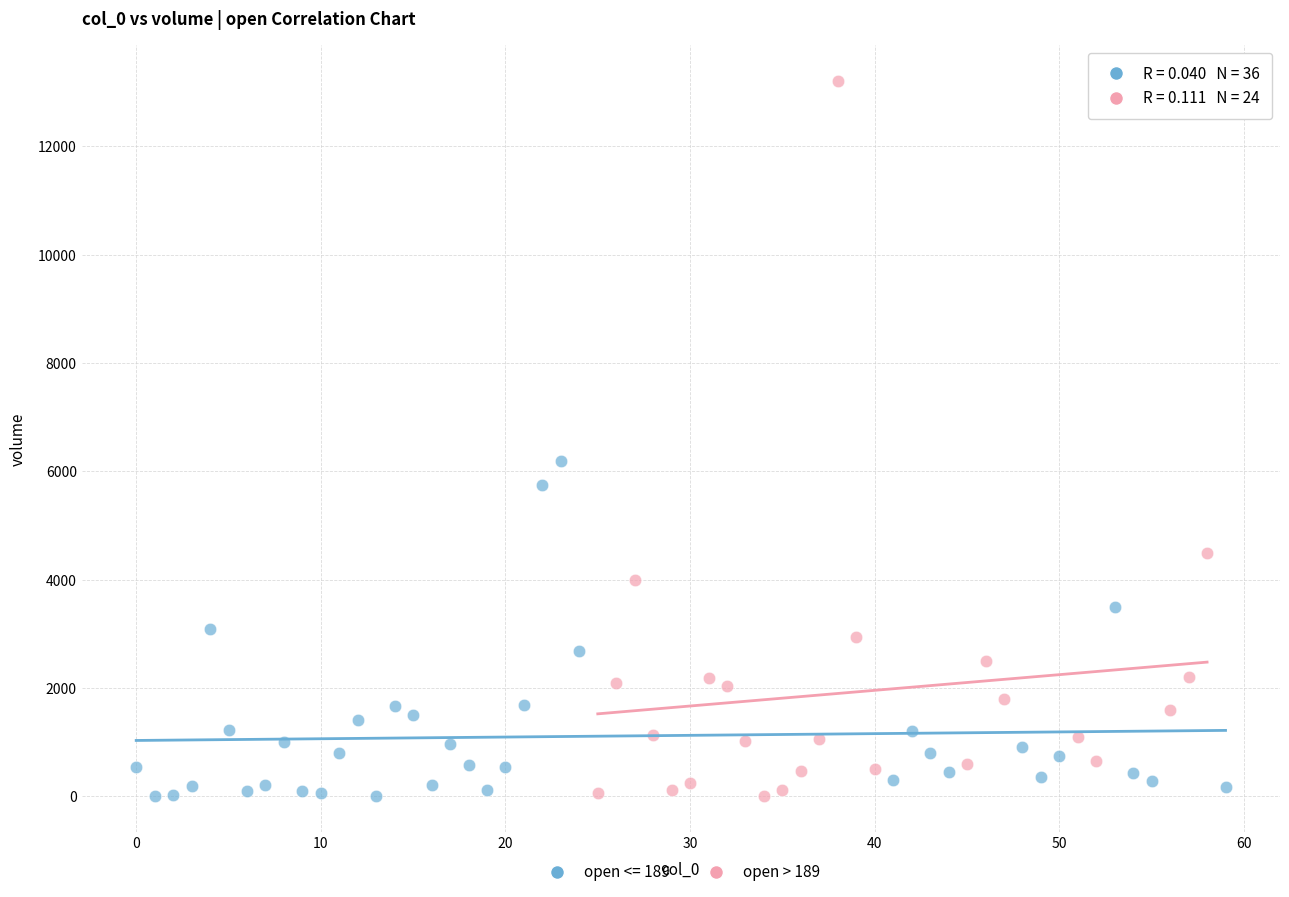

Which series contains the highest Y value?

open > 189